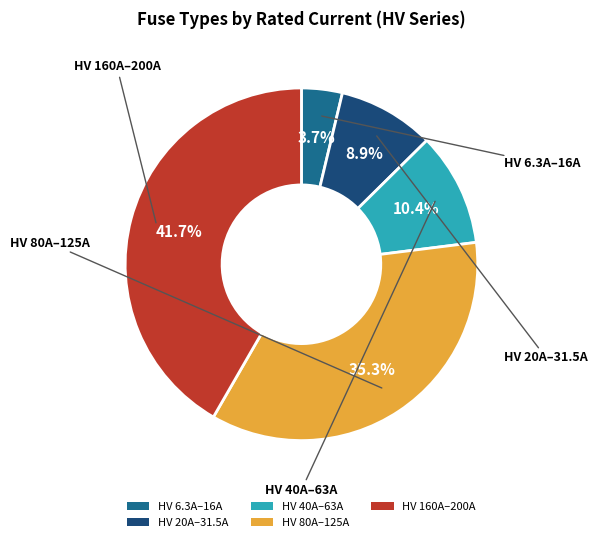

Does any single category account for the majority?

No